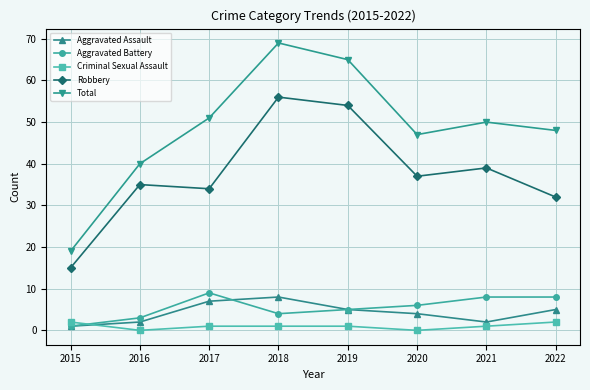

Reading left to right, what are all the values shown in this chart?

Aggravated Assault: 1	2	7	8	5	4	2	5
Aggravated Battery: 1	3	9	4	5	6	8	8
Criminal Sexual Assault: 2	0	1	1	1	0	1	2
Robbery: 15	35	34	56	54	37	39	32
Total: 19	40	51	69	65	47	50	48